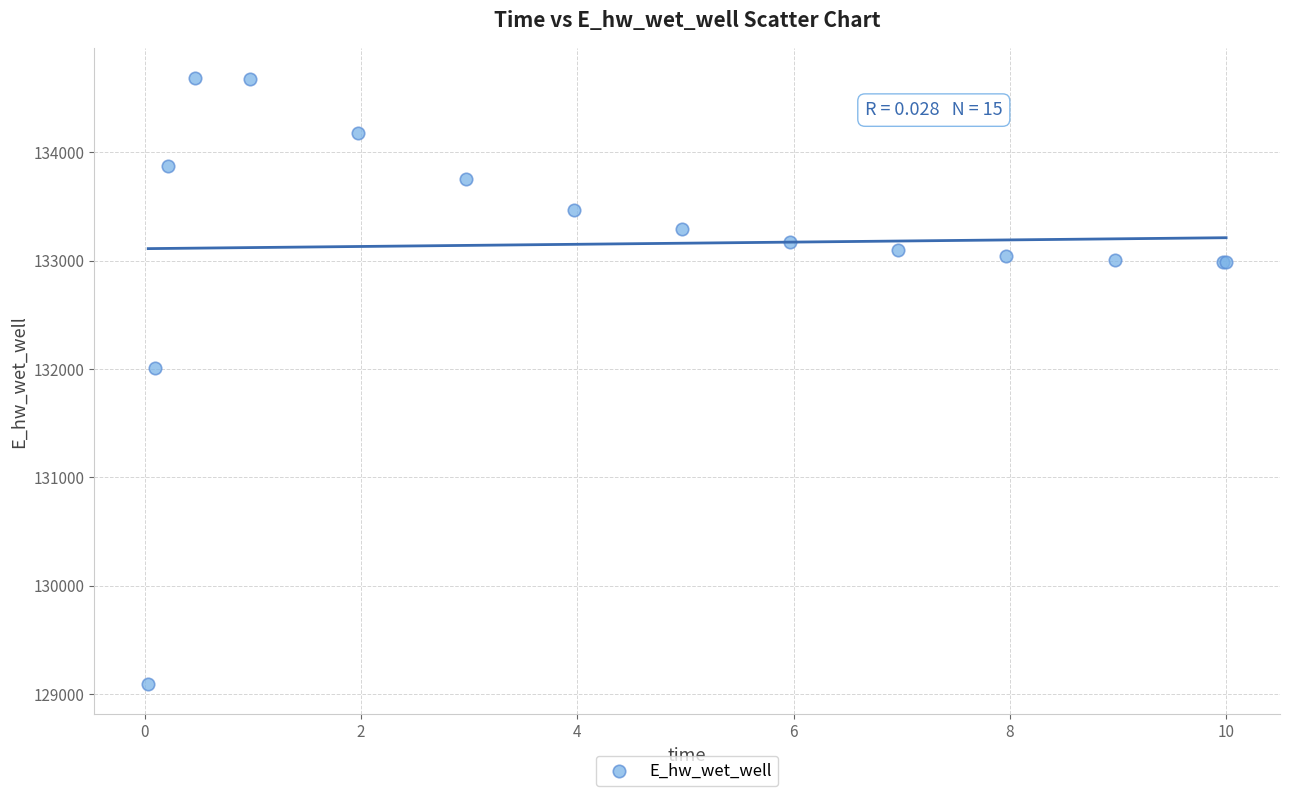

What Y value in the scatter plot is closest to 131889?

132010.9